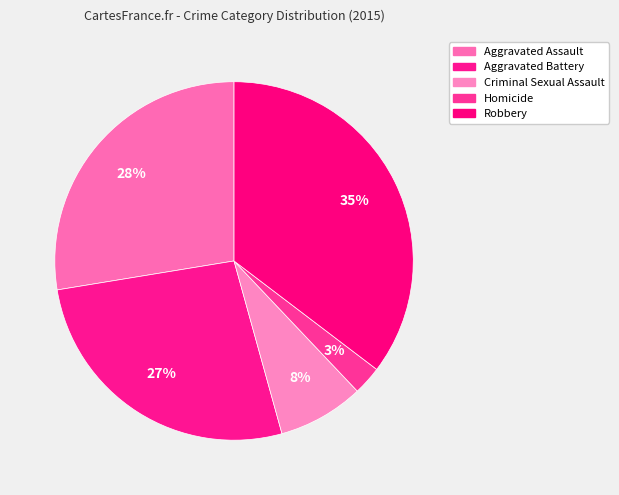

To the nearest percent, what portion does Aggravated Battery represent?

27%